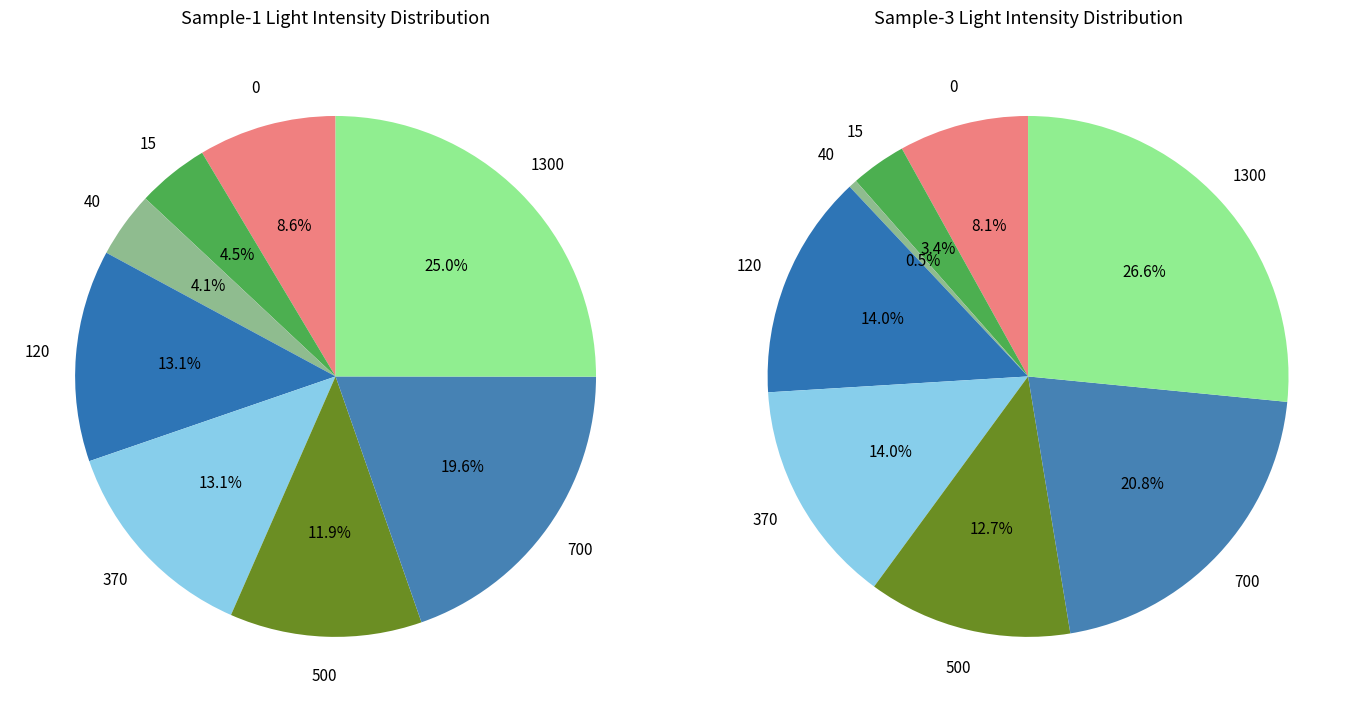

To the nearest percent, what is the difference between the largest and smallest slice percentages?

21%